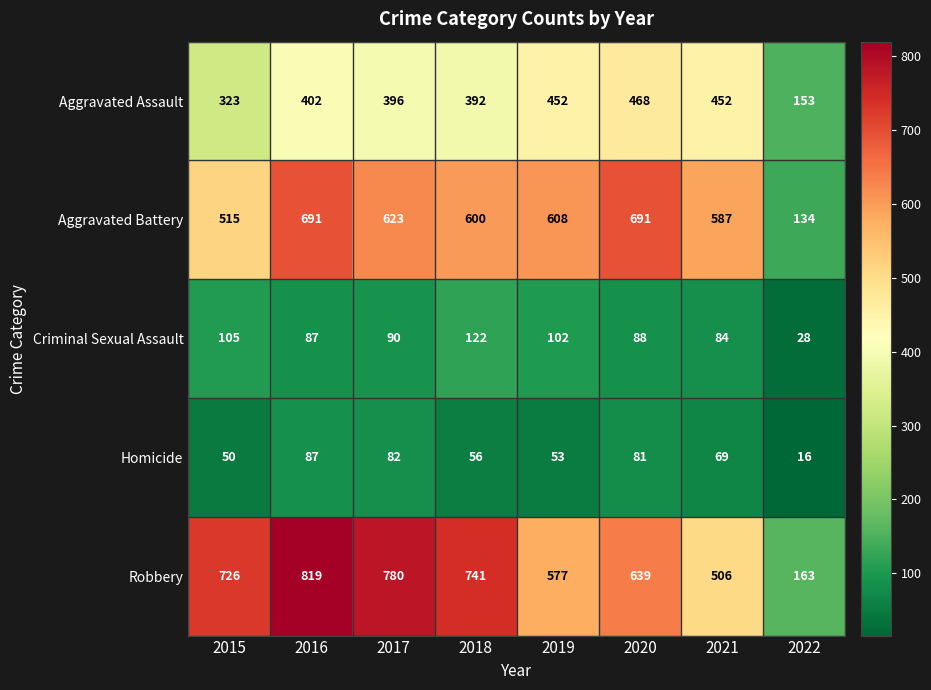

Which label corresponds to the largest value in the chart?

2016